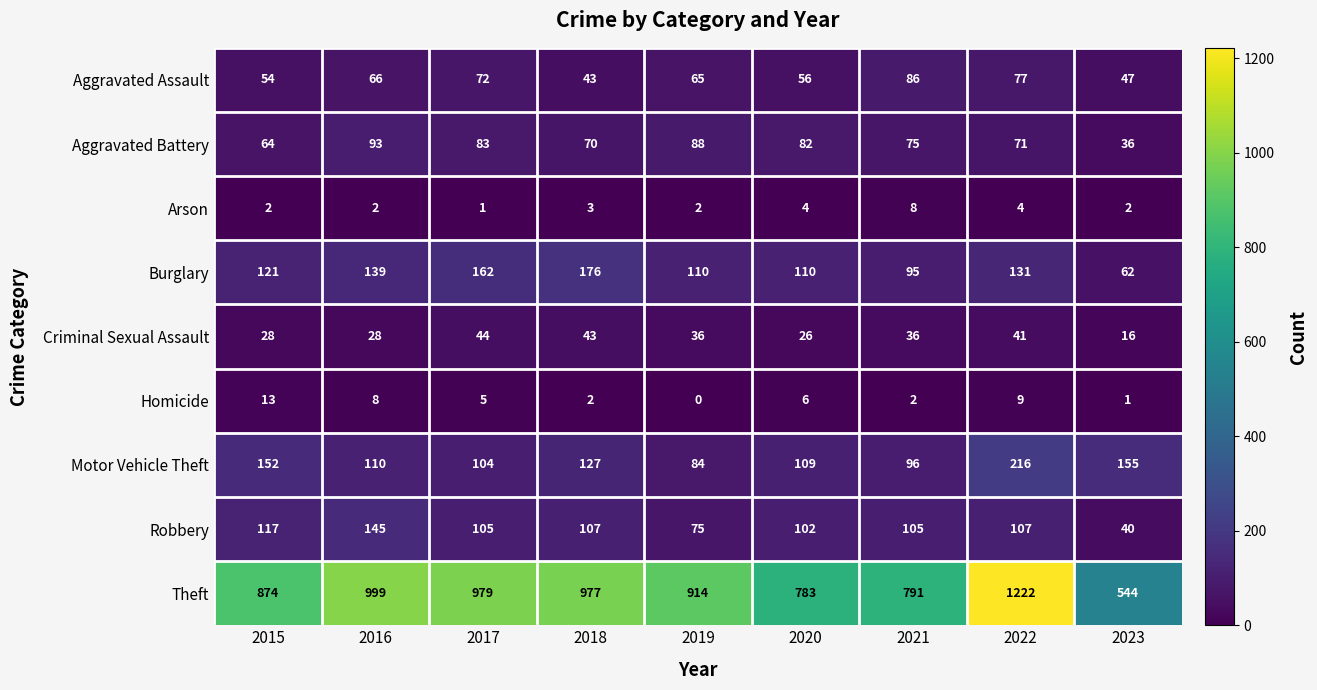

What is the total value across all series at 2015?

1425